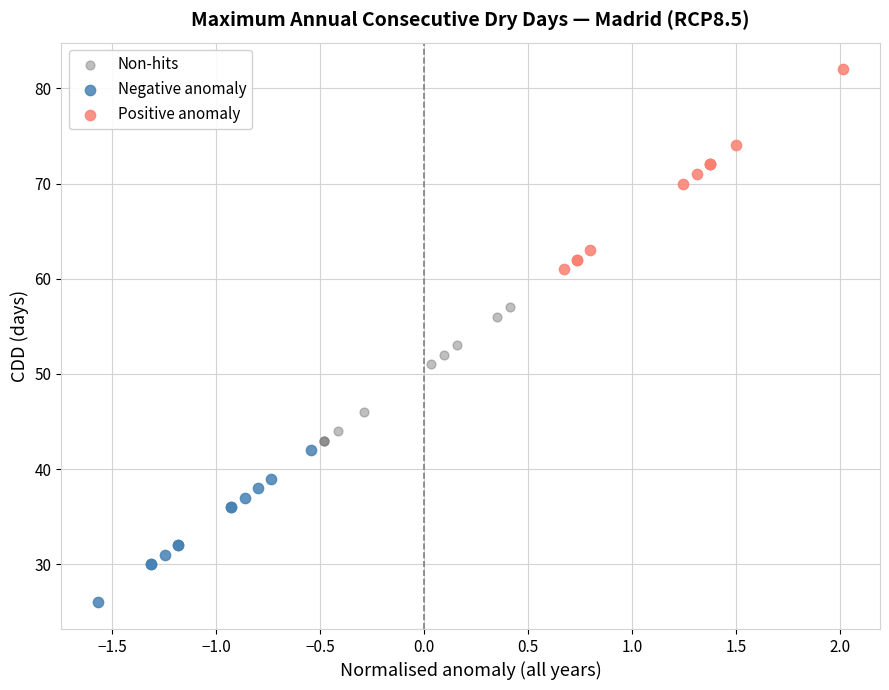

Which series contains the highest Y value?

Positive anomaly